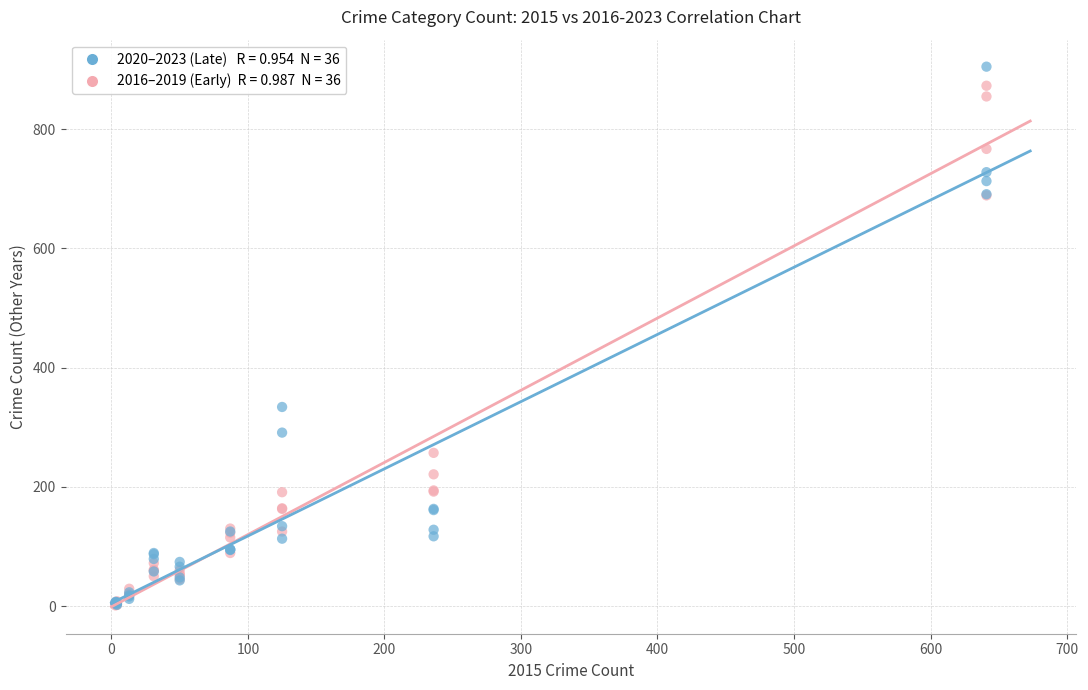

Across all series, what Y value is closest to 453?

334